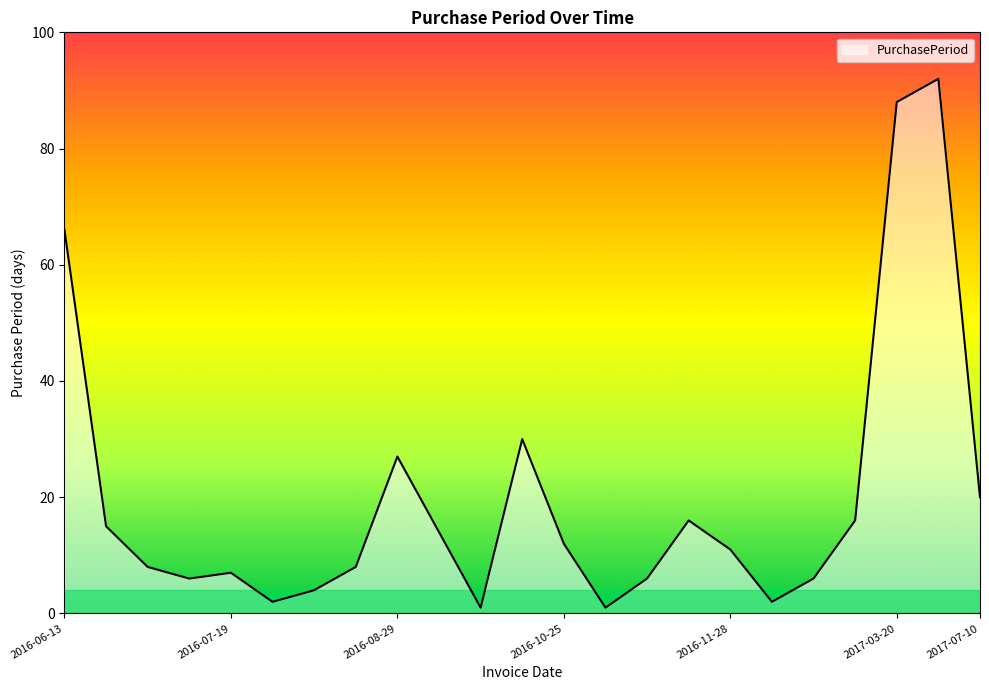

What is the greatest value displayed?

92